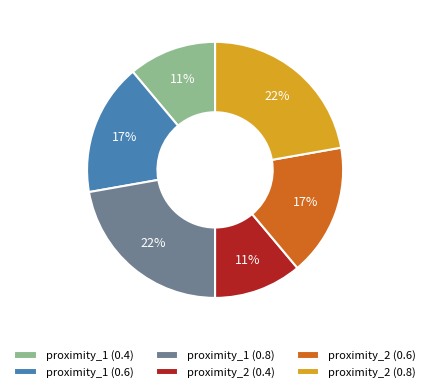

How many segments does this pie chart have?

6